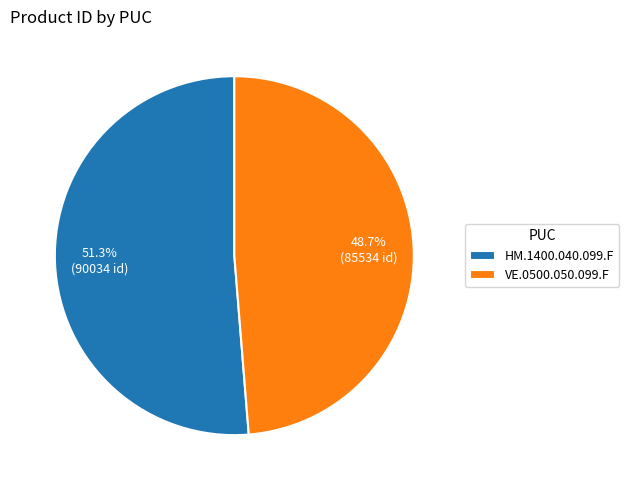

Which has a higher value, VE.0500.050.099.F or HM.1400.040.099.F?

HM.1400.040.099.F